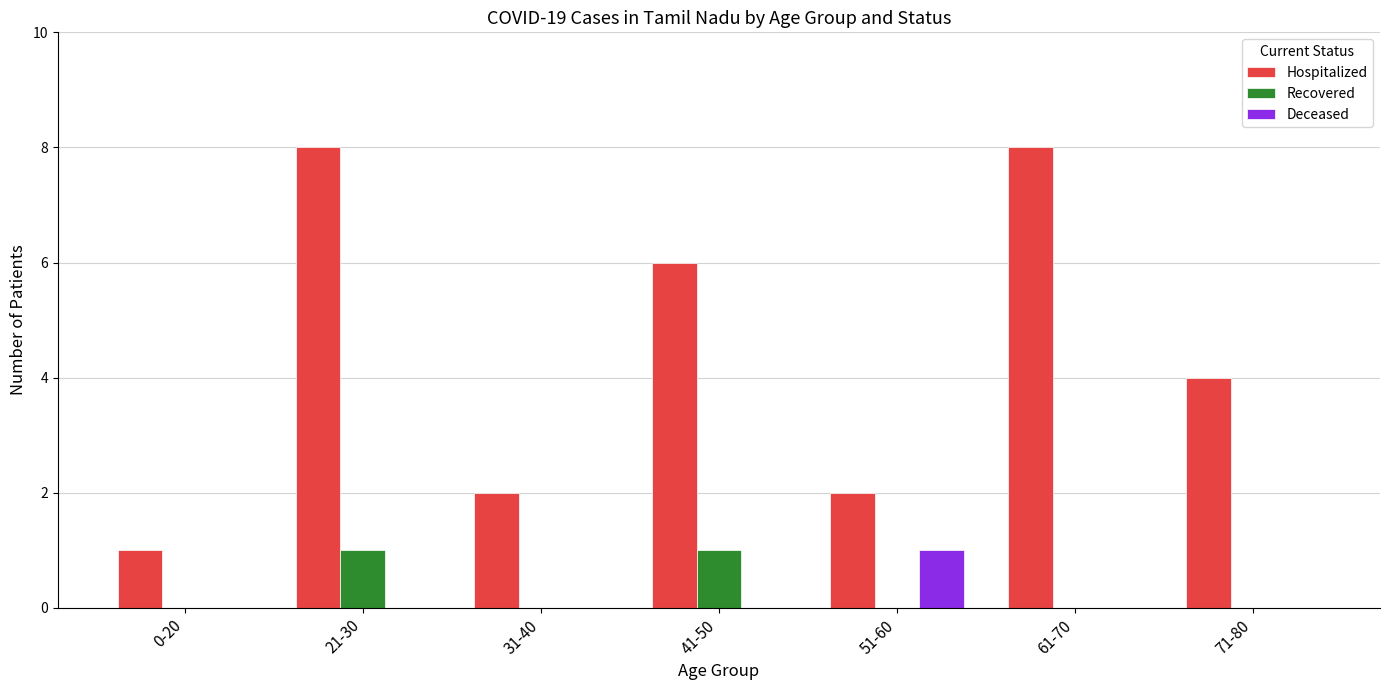

What is the total value across all series at 41-50?

7